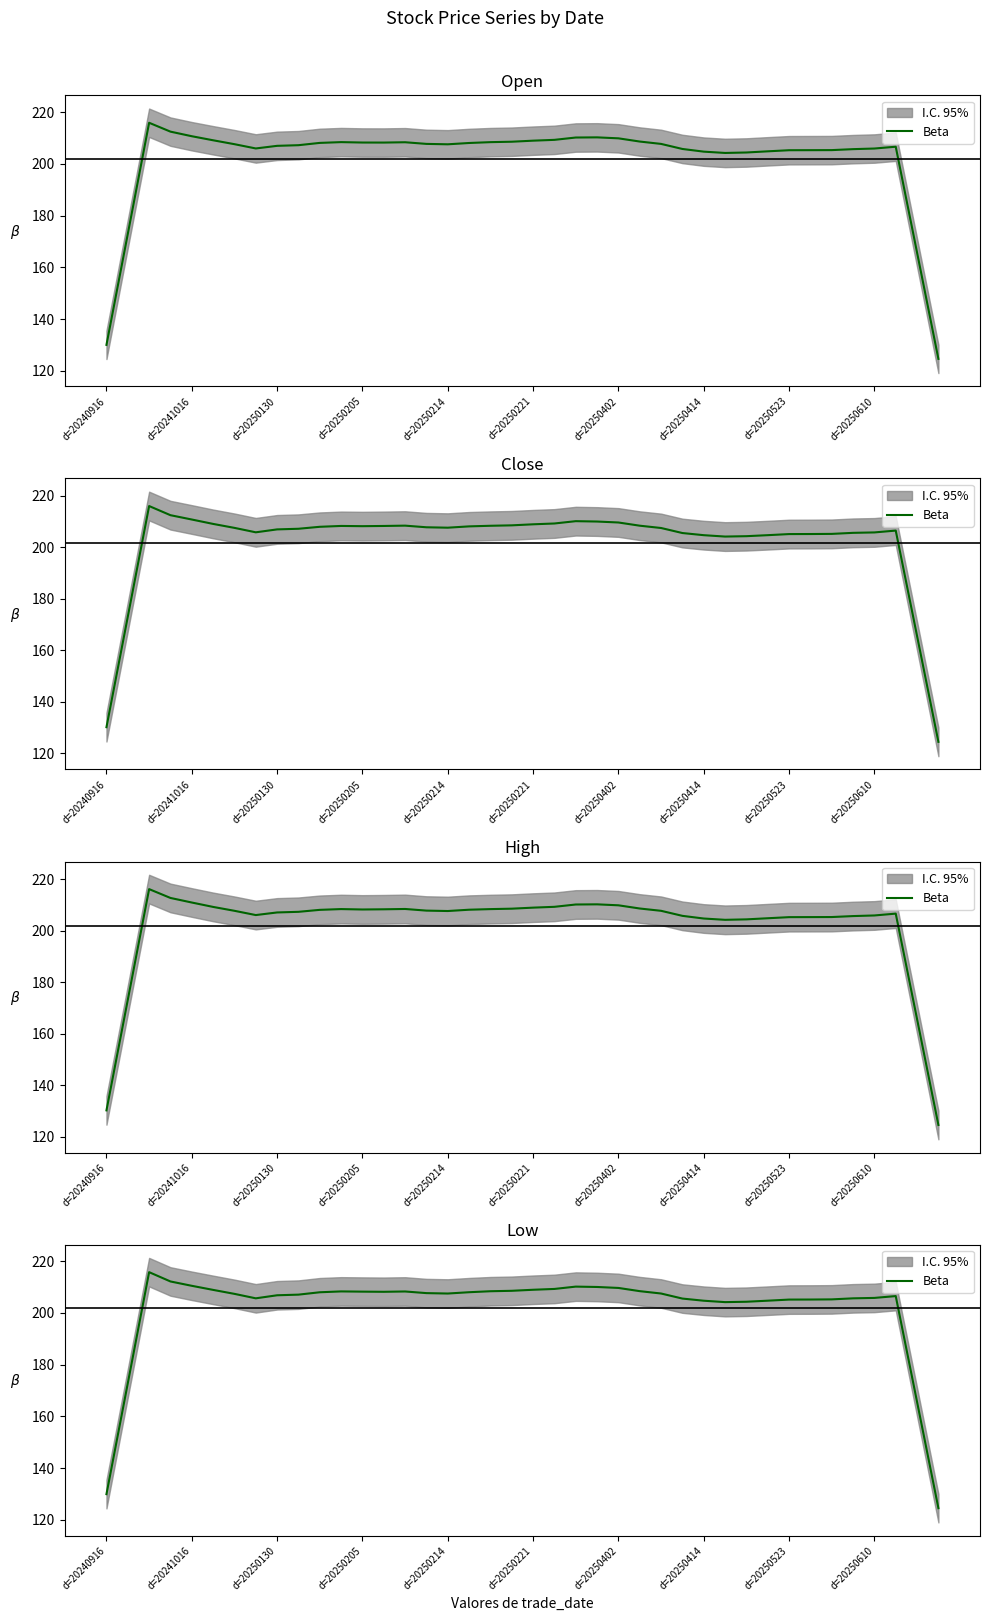

What is the minimum value shown in the chart?

124.5